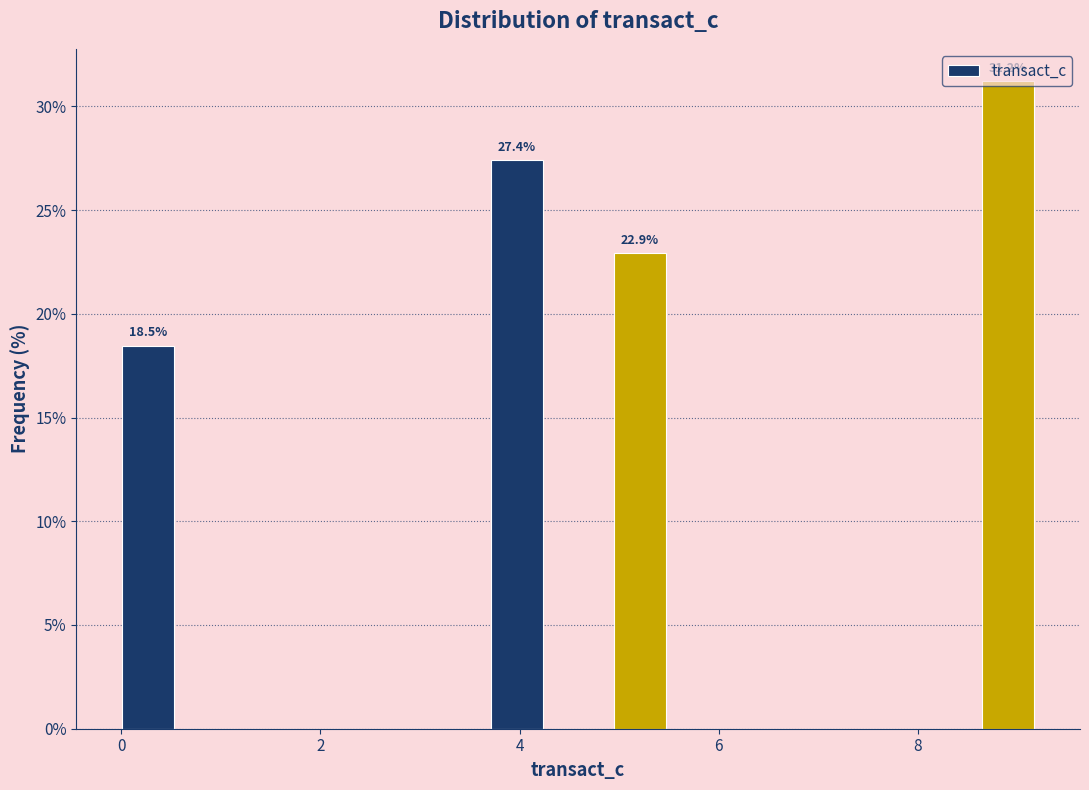

Read against the x-axis, roughly where is the centre of the tallest bar?

9.0